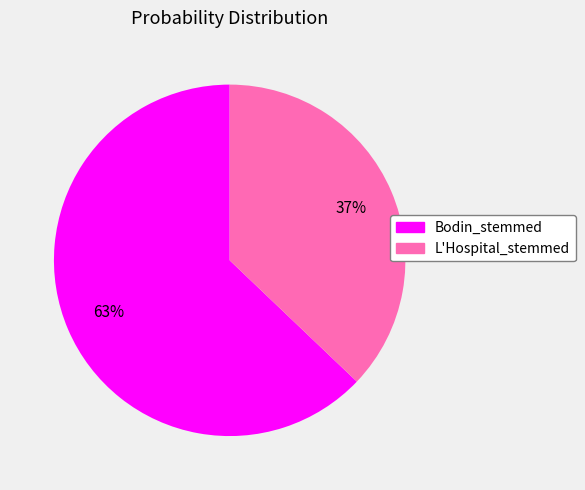

Does any single category account for the majority?

Yes